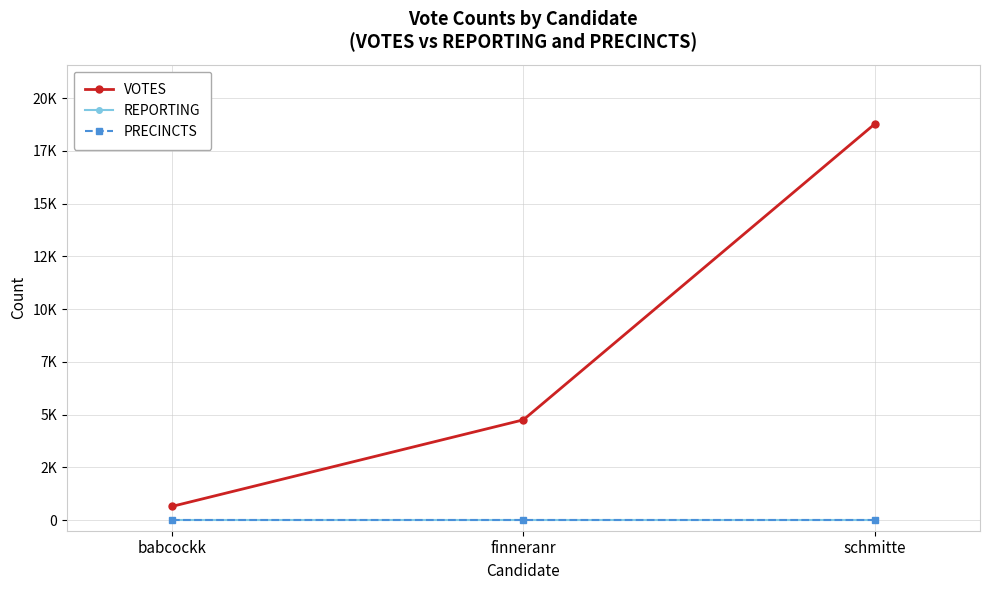

What is the sum of the PRECINCTS values at finneranr and schmitte?

40